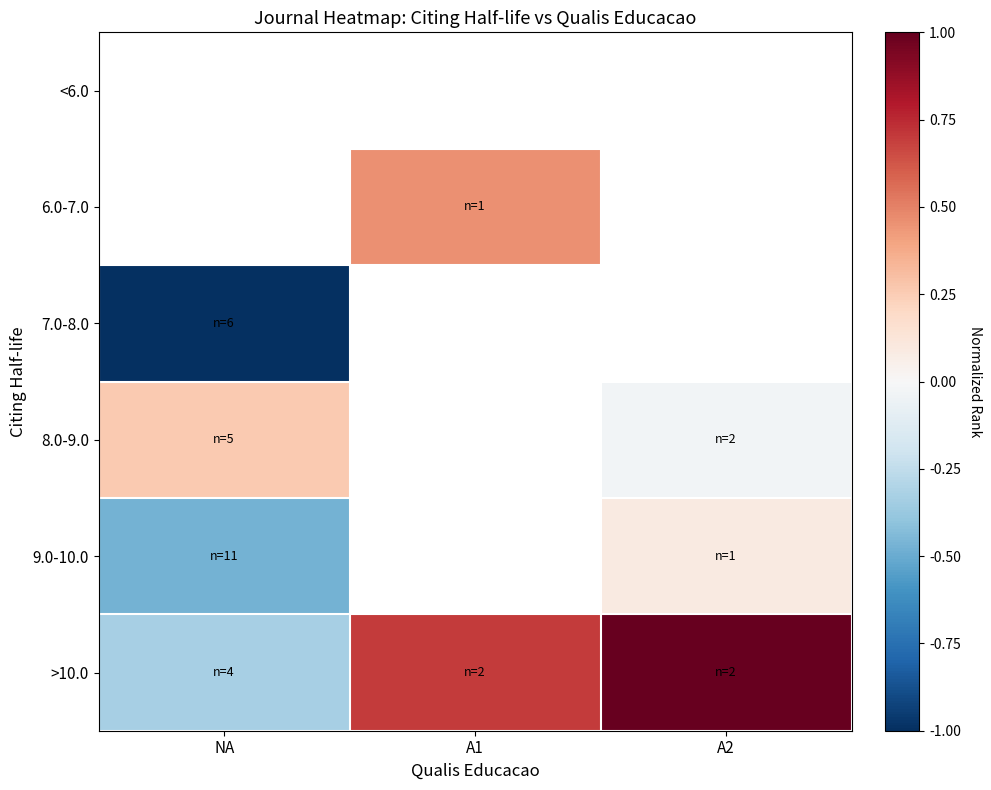

The value of 8.0-9.0 at A2 is -0.0. True or false?

False